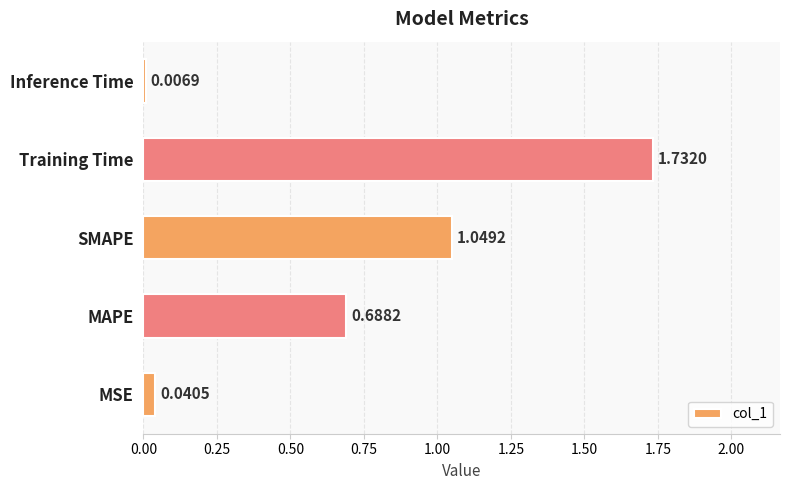

Rank the categories by value from lowest to highest.

Inference Time, MSE, MAPE, SMAPE, Training Time